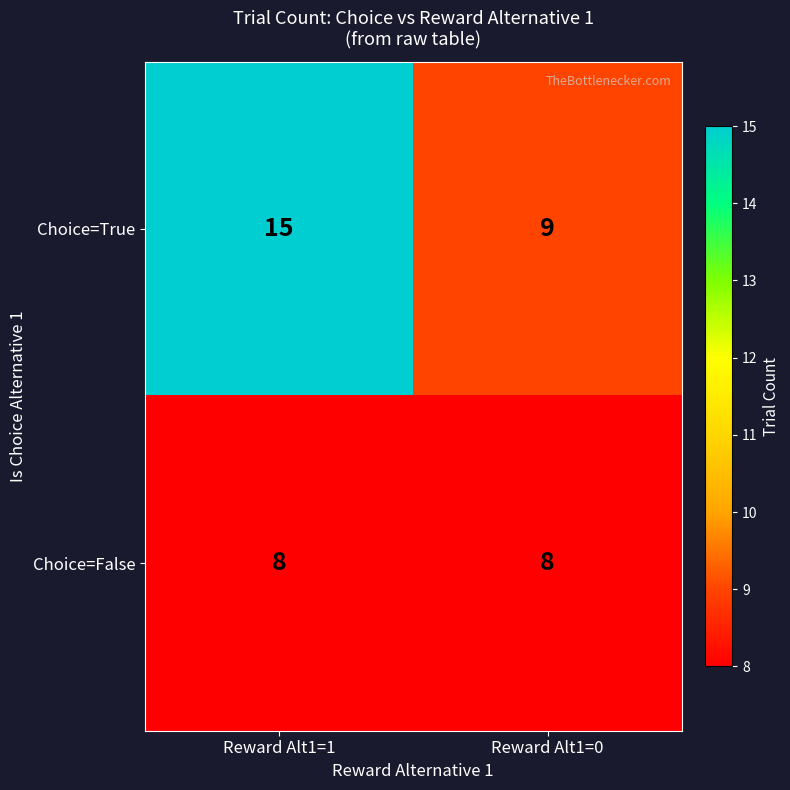

Reading right to left, extract all data points from this chart.

Choice=True: Reward Alt1=0=9	Reward Alt1=1=15
Choice=False: Reward Alt1=0=8	Reward Alt1=1=8